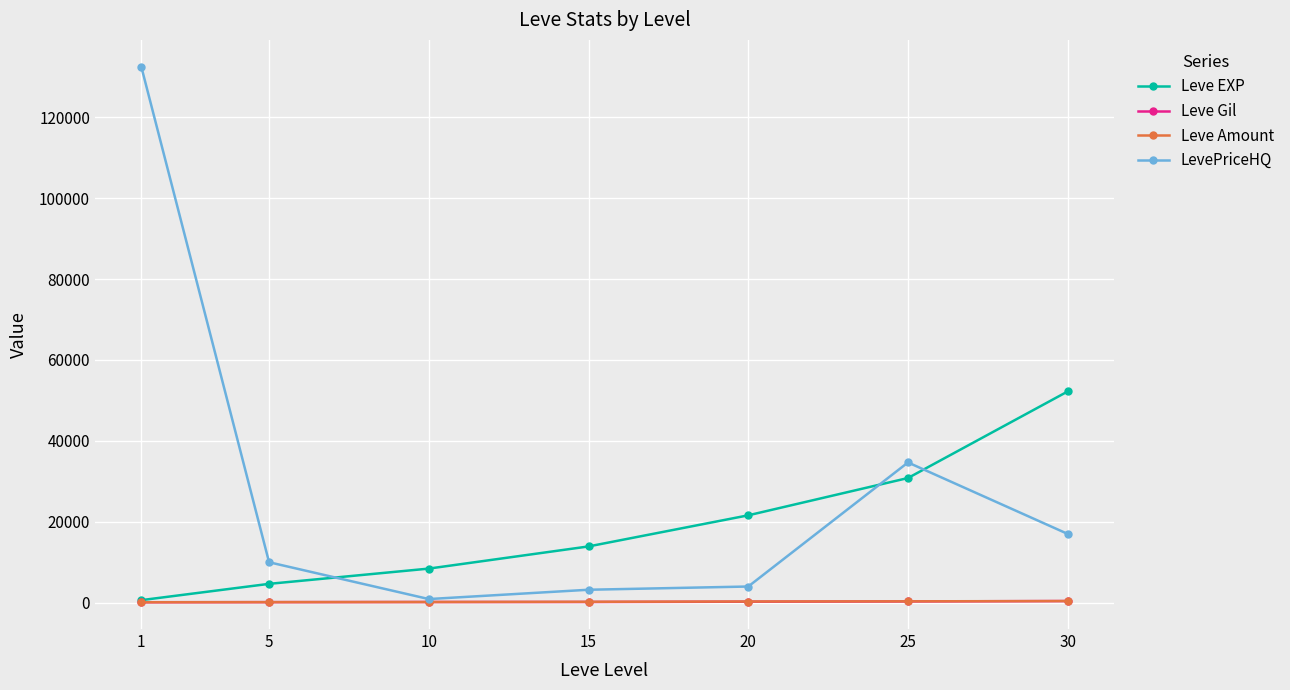

How many lines are shown in the chart?

4